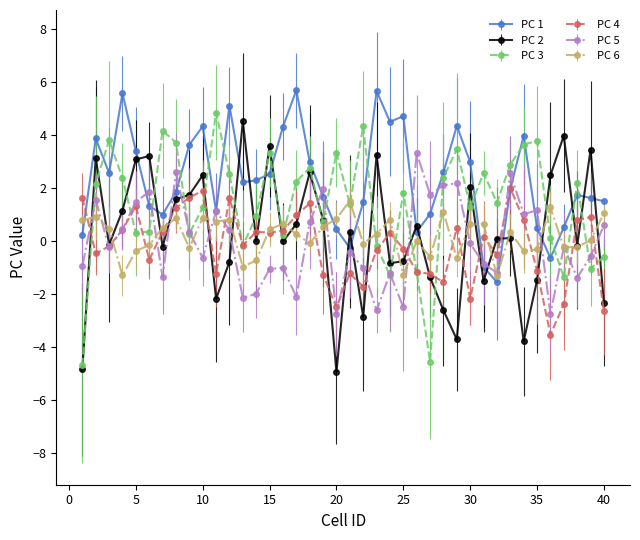

Which series has the largest total across all categories?

PC 1